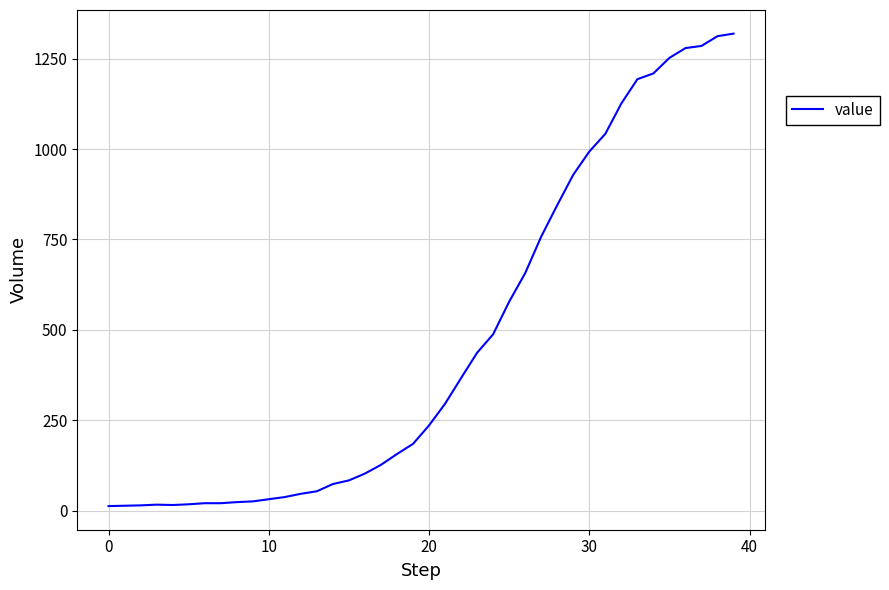

What is the maximum value shown in the chart?

1319